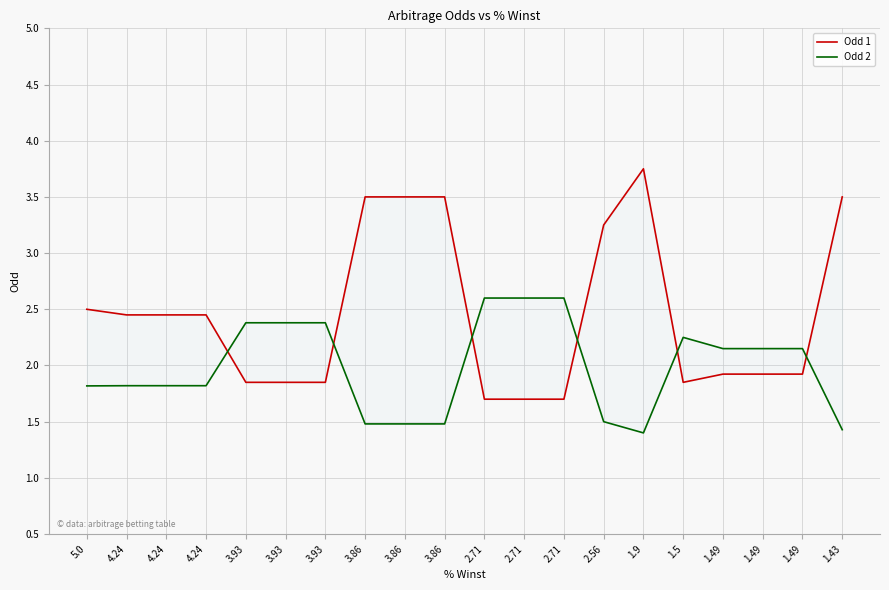

In Odd 2, how many points are higher than both neighbors (excluding endpoints)?

1